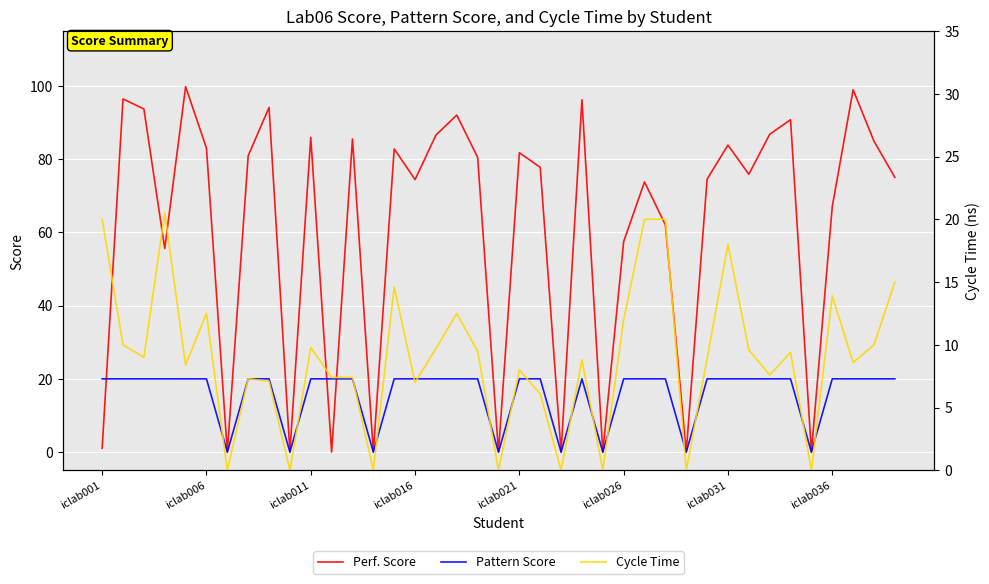

Reading left to right, what are all the values shown in this chart?

Perf. Score: 1.1	96.4	93.7	55.6	99.8	83.0	0.0	80.9	94.1	0.0	85.9	0.0	85.5	0.0	82.8	74.4	86.6	92.0	80.5	0.0	81.8	77.8	0.0	96.2	0.0	57.5	73.8	62.0	0.0	74.5	83.8	75.9	86.8	90.8	0.0	67.0	99.0	84.9	75.0
Pattern Score: 20.0	20.0	20.0	20.0	20.0	20.0	0.0	20.0	20.0	0.0	20.0	20.0	20.0	0.0	20.0	20.0	20.0	20.0	20.0	0.0	20.0	20.0	0.0	20.0	0.0	20.0	20.0	20.0	0.0	20.0	20.0	20.0	20.0	20.0	0.0	20.0	20.0	20.0	20.0
Cycle Time: 20.0	10.0	9.0	20.5	8.4	12.5	0.0	7.3	7.1	0.0	9.8	7.4	7.4	0.0	14.6	7.0	9.7	12.5	9.5	0.0	8.0	6.1	0.0	8.8	0.0	12.0	20.0	20.0	0.0	8.9	18.0	9.6	7.6	9.4	0.0	13.9	8.6	10.0	15.0